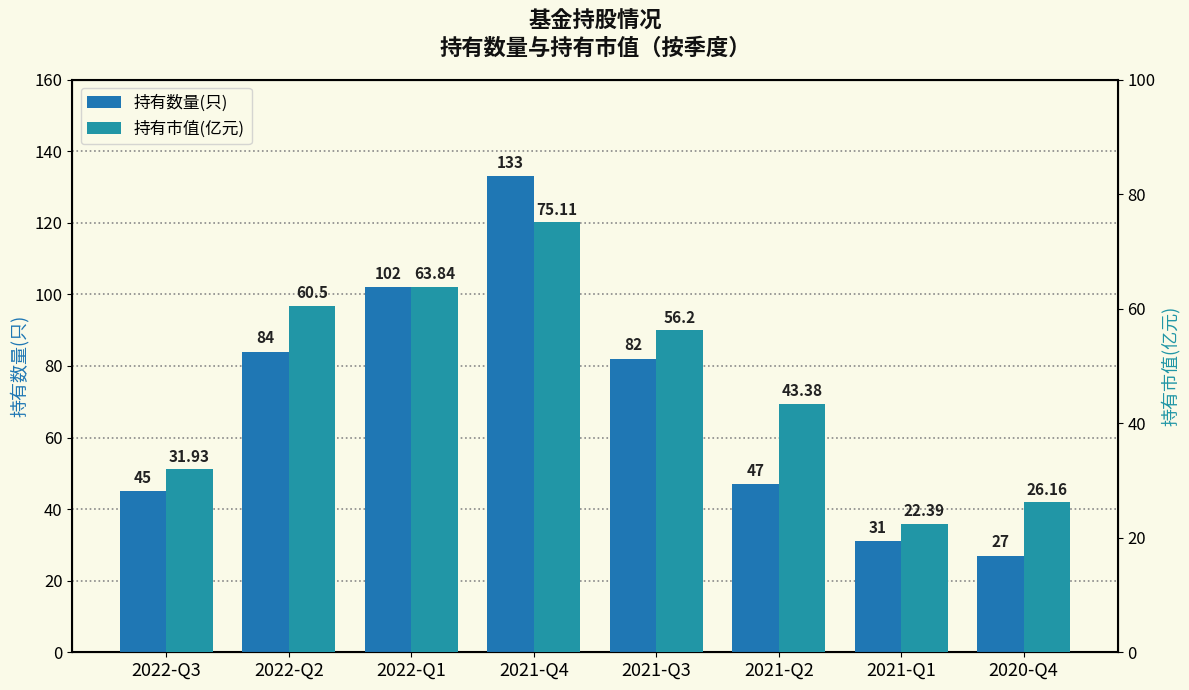

How many bars are there in total?

16